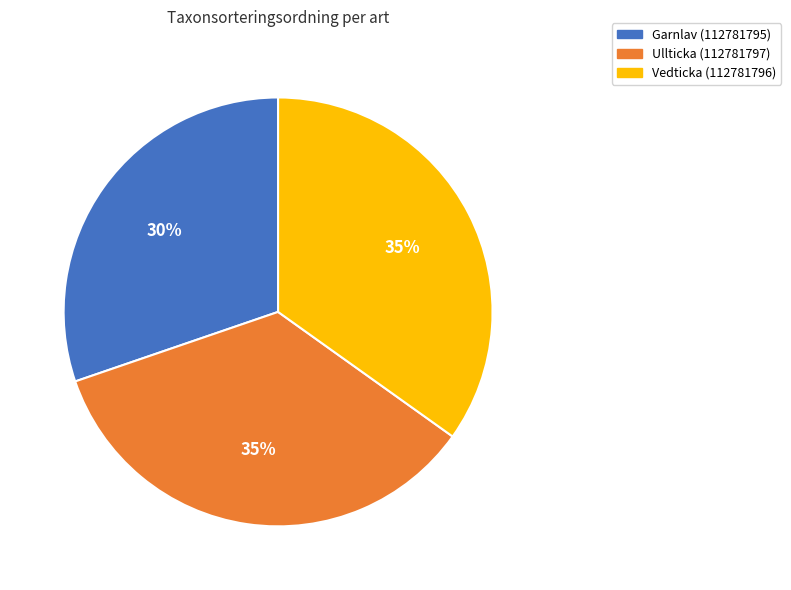

True or false: Garnlav (112781795) accounts for 30% of the total.

True